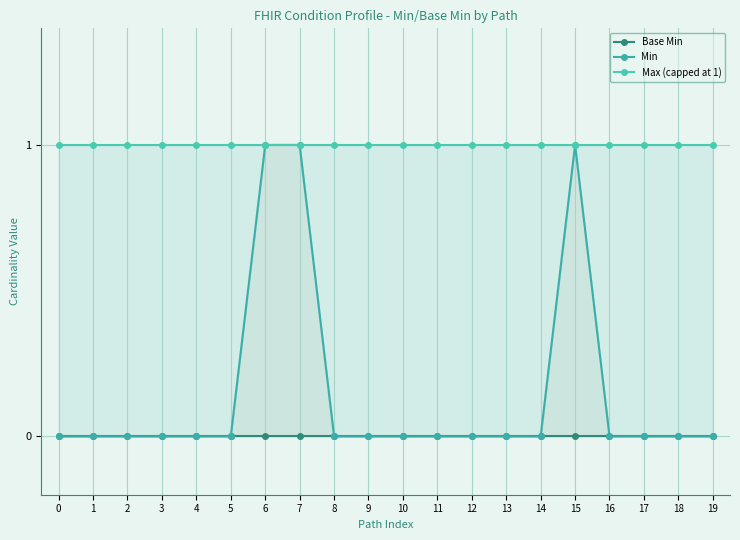

At how many categories does at least one series exceed 0?

20